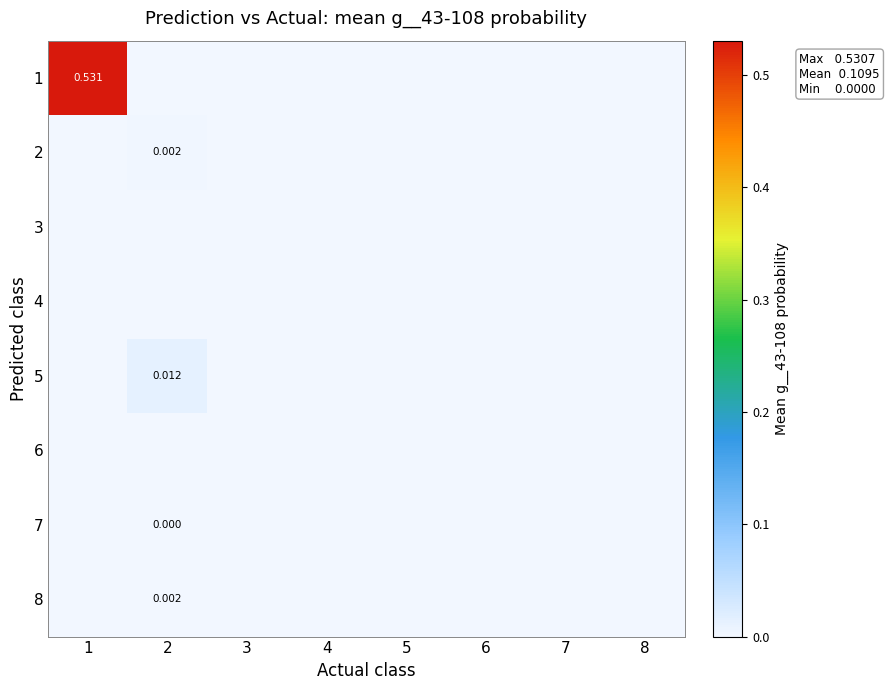

Rank the series by their maximum value, from highest to lowest.

1, 5, 2, 8, 7, 3, 4, 6